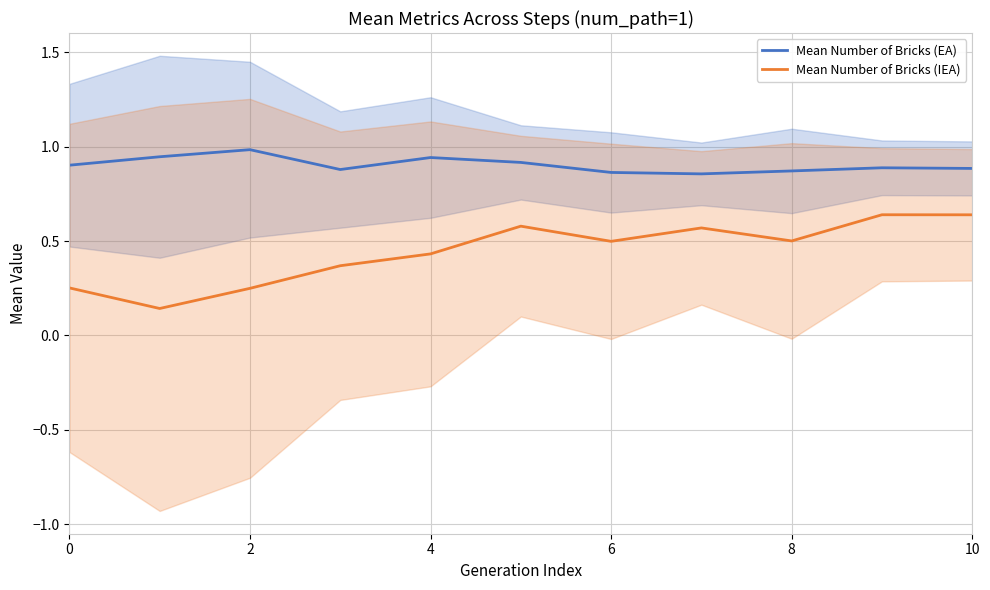

How many interior local peaks does the Mean Number of Bricks (IEA) series have?

3